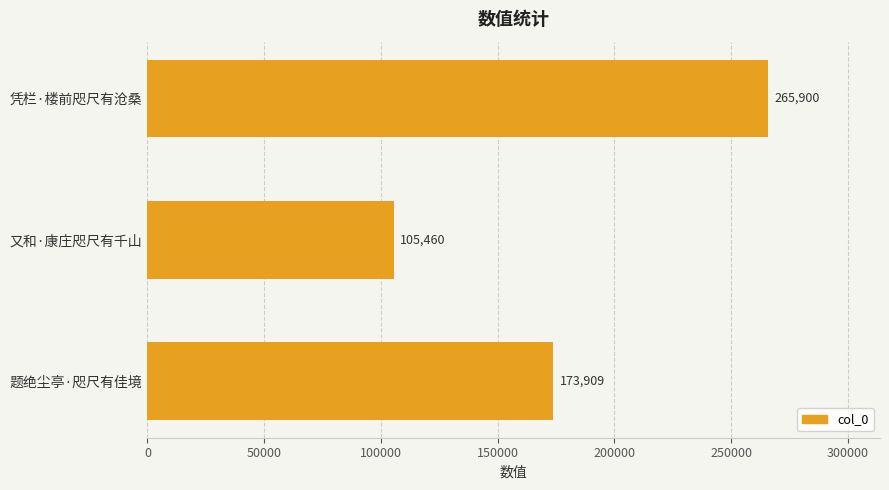

What is the difference between the second highest and minimum values?

68449